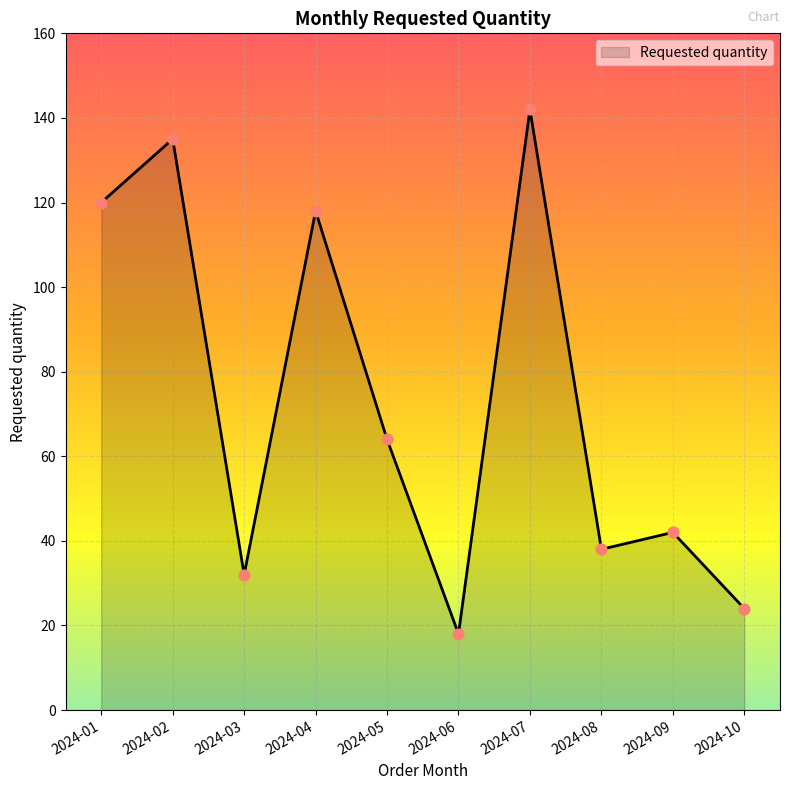

What is the change in value from 2024-06 to 2024-08?

+20